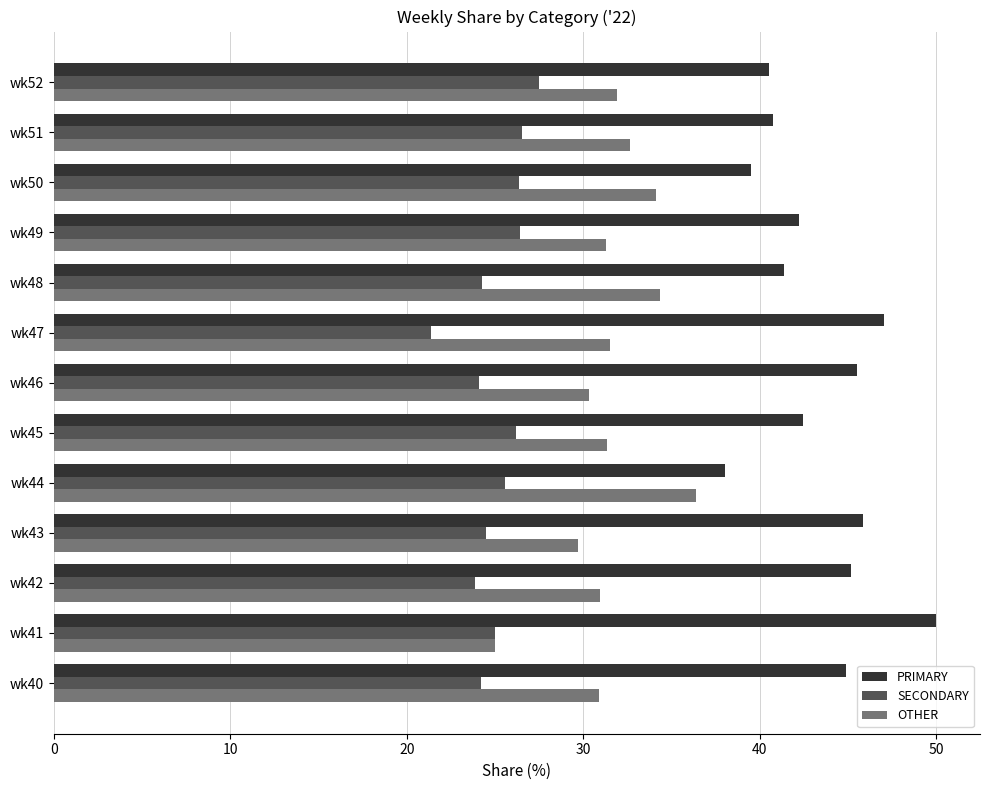

What is the greatest value displayed?

50.0